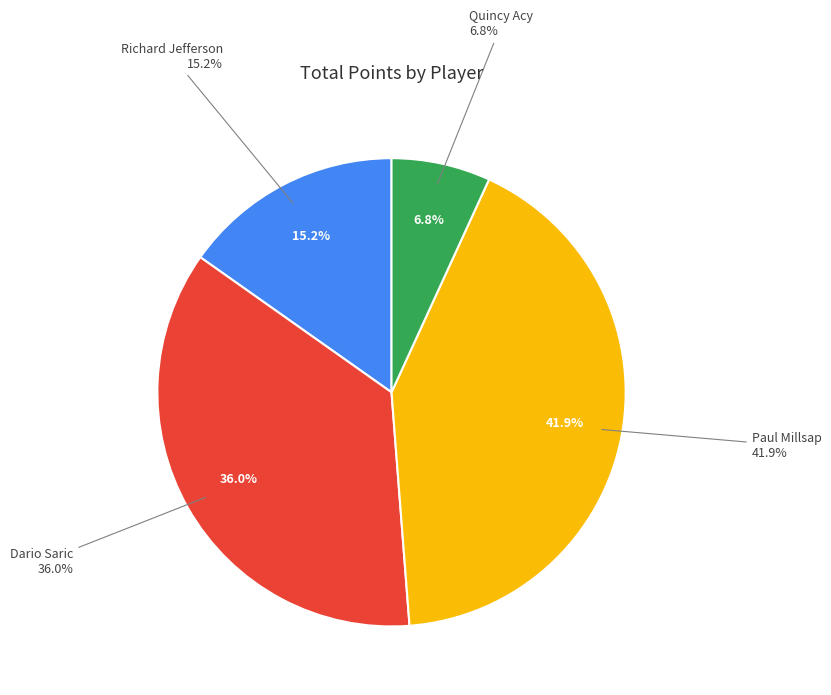

How much of the chart is everything except Paul Millsap?

58.1%